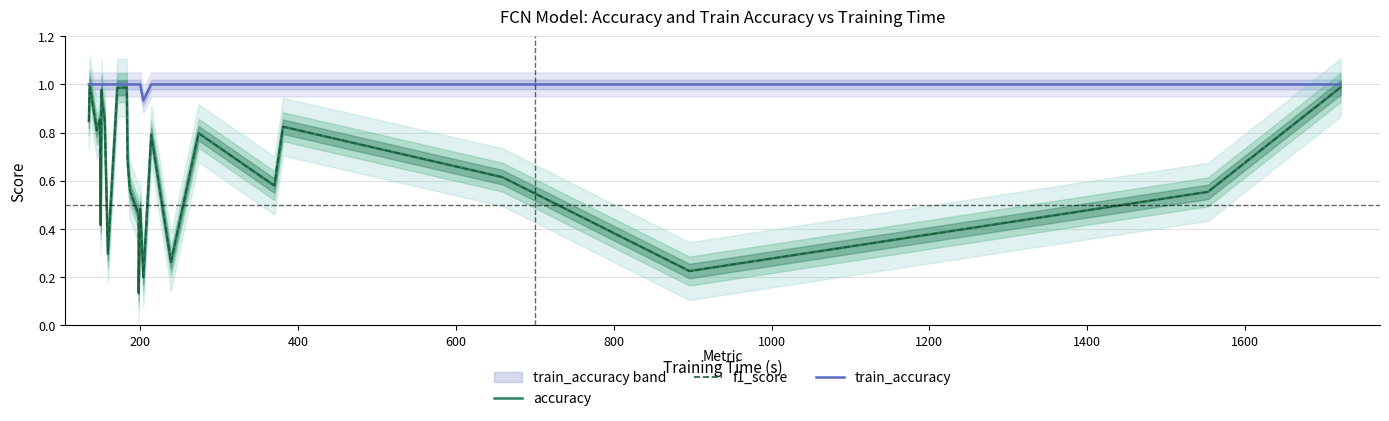

True or false: f1_score has a value of 0.4 at 22.

False